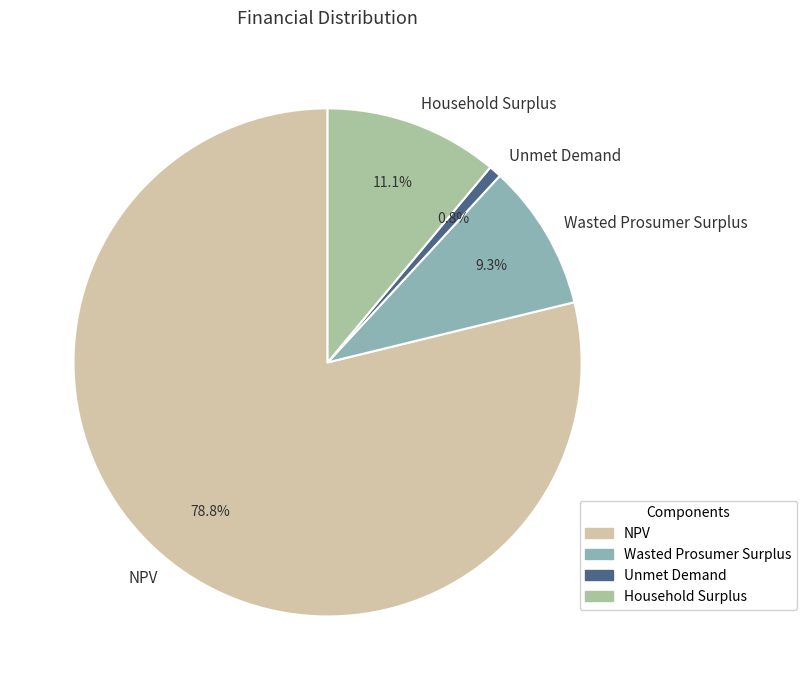

How many segments does this pie chart have?

4